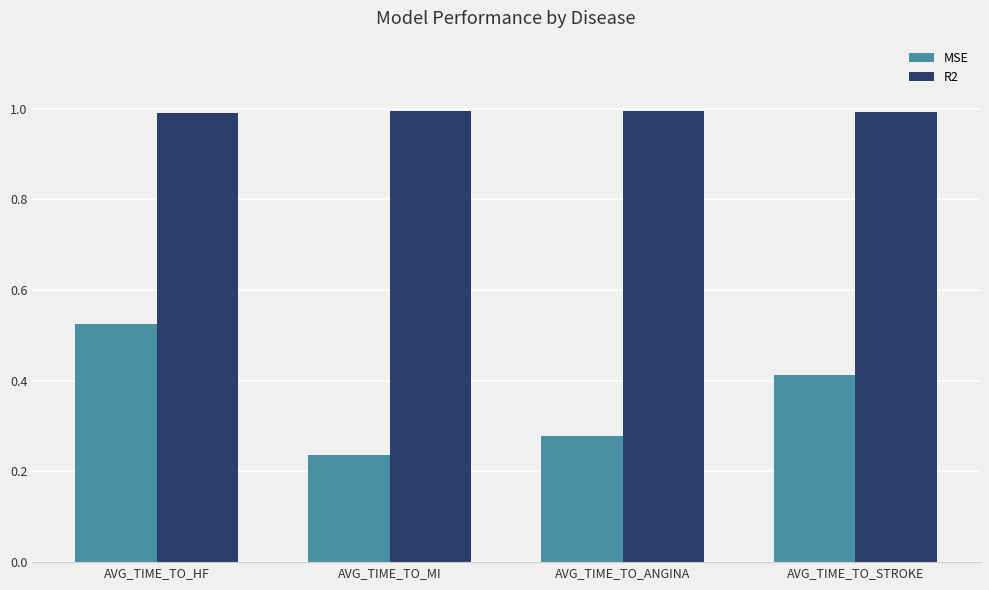

What is the average value of the R2 series?

1.0